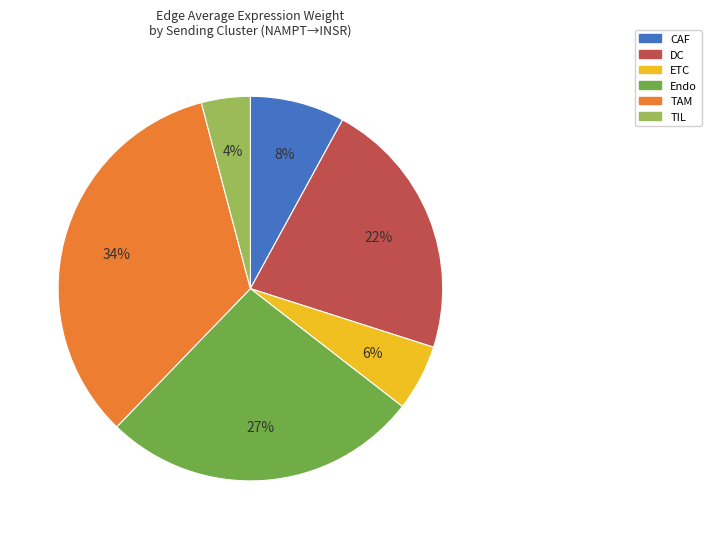

To the nearest percent, what is the difference between the Endo and DC slice percentages?

5%